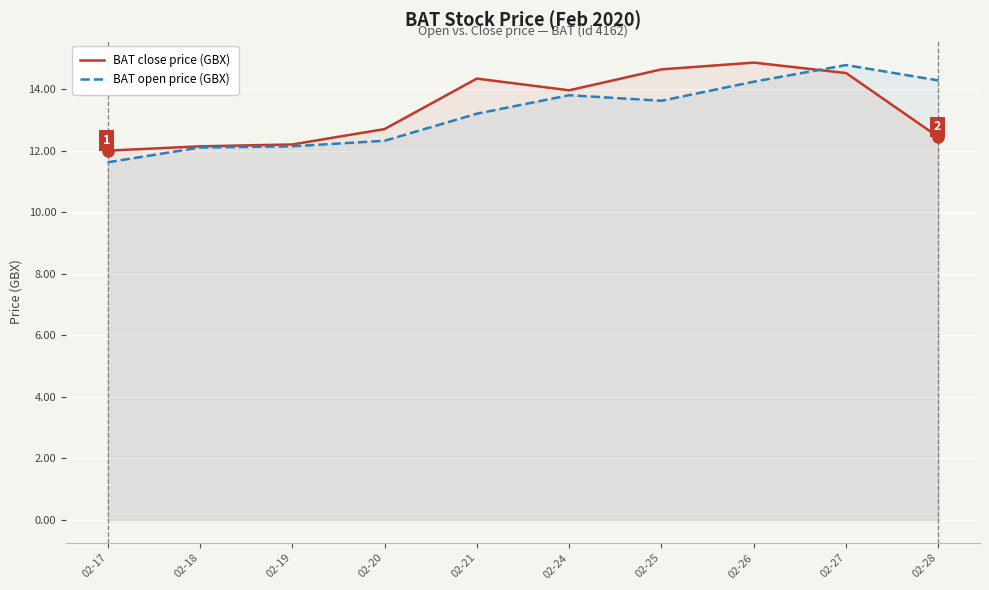

Reading left to right, what are all the values shown in this chart?

BAT close price (GBX): 02-17=12.0	02-18=12.1	02-19=12.2	02-20=12.7	02-21=14.3	02-24=14.0	02-25=14.6	02-26=14.9	02-27=14.5	02-28=12.4
BAT open price (GBX): 02-17=11.6	02-18=12.1	02-19=12.1	02-20=12.3	02-21=13.2	02-24=13.8	02-25=13.6	02-26=14.2	02-27=14.8	02-28=14.3